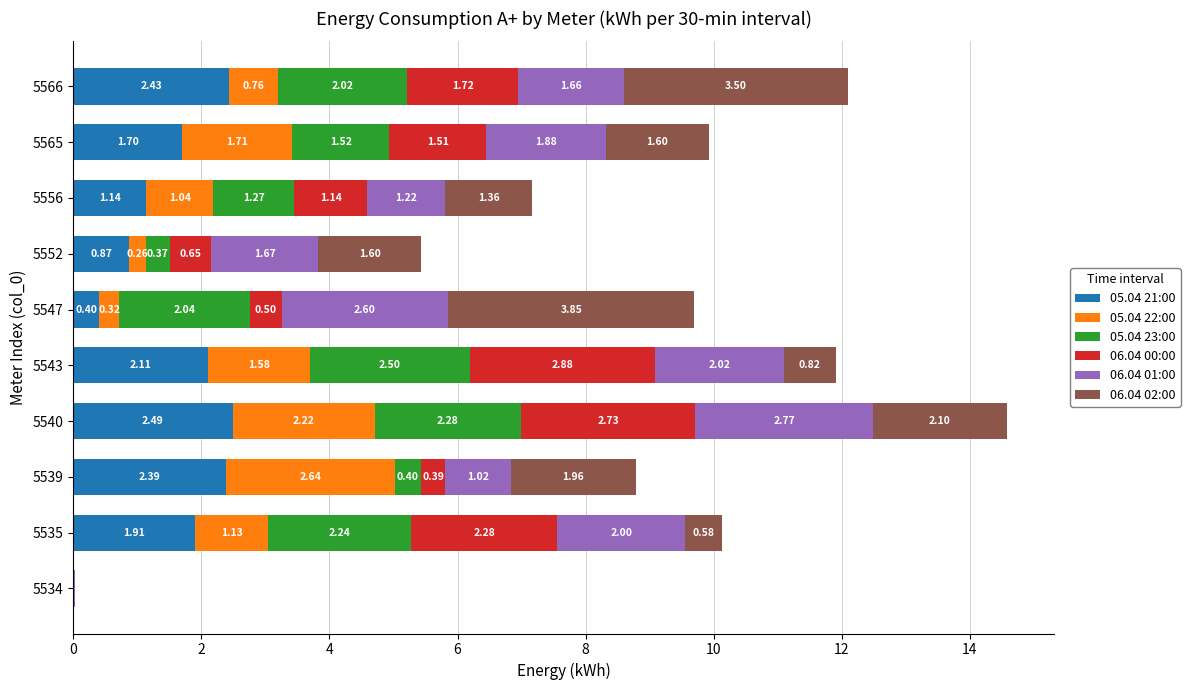

At which category is the sum across all series the highest?

5540